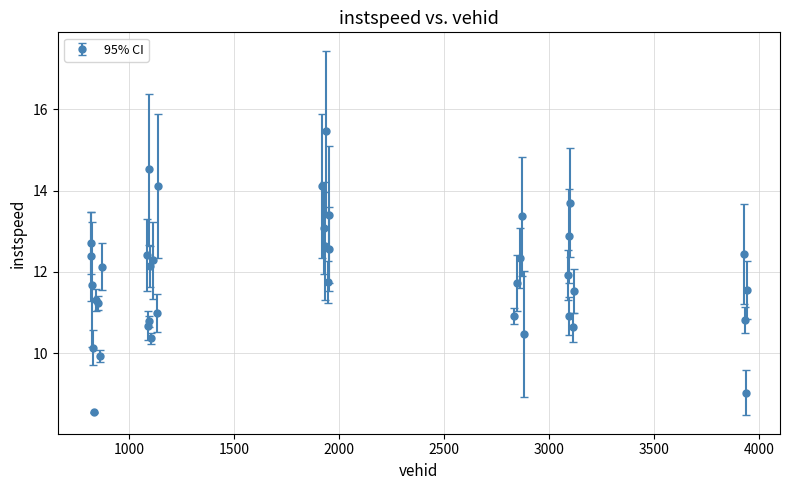

What is the value of the 28th point from the left?

12.3